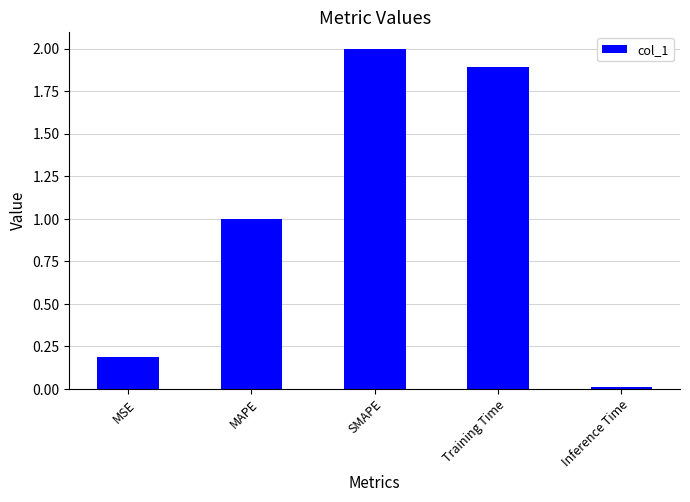

Is it true that the value at Training Time is 1.9?

True